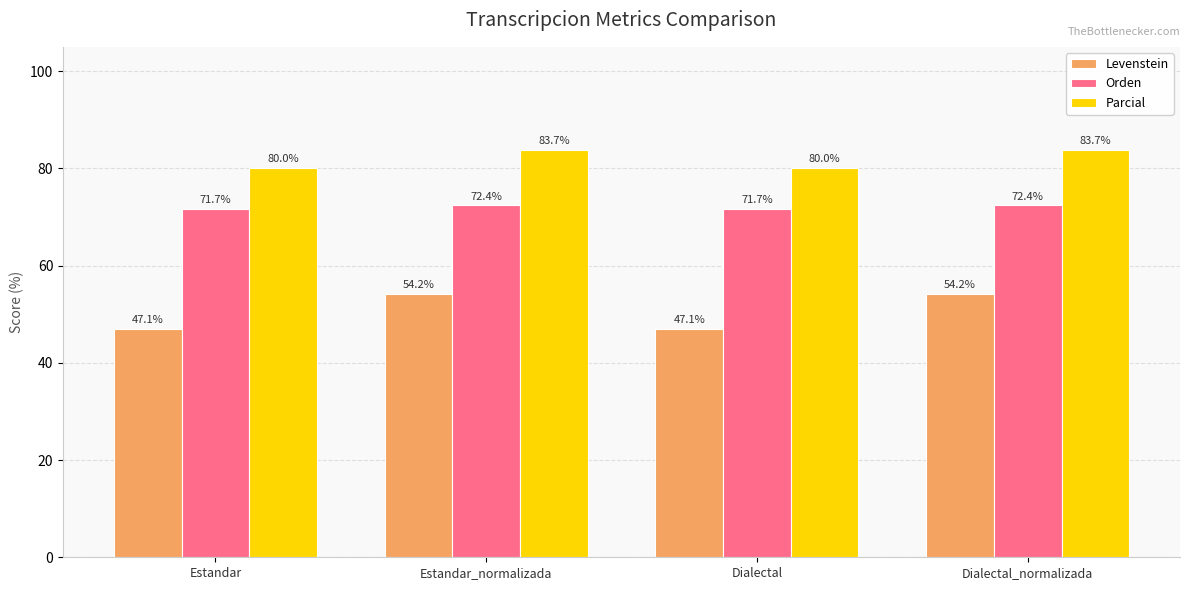

What is the label of the 4th bar from the right?

Estandar